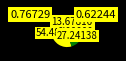

Does any single category account for the majority?

Yes